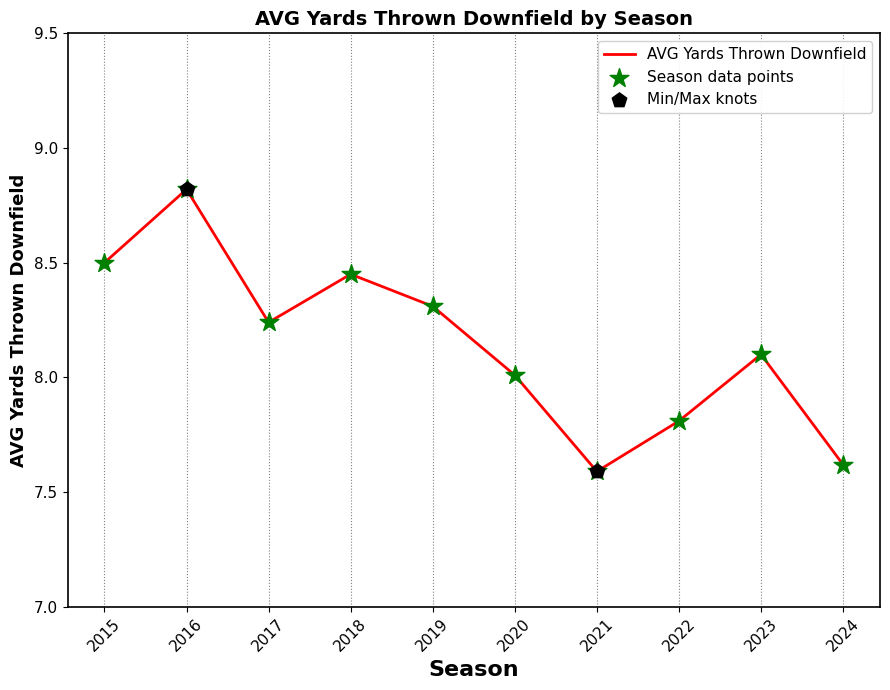

Approximately how many times larger is the value at 2020 compared to 2015?

0.9